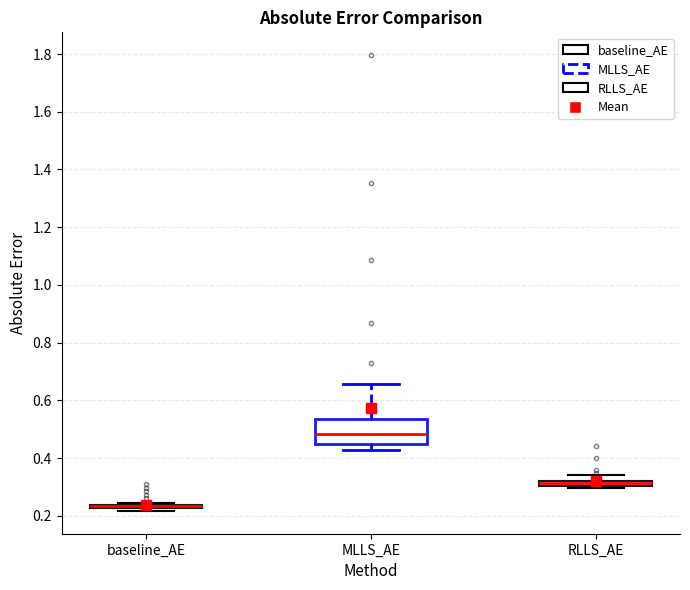

Which box is the tallest, from its lower edge to its upper edge?

MLLS_AE